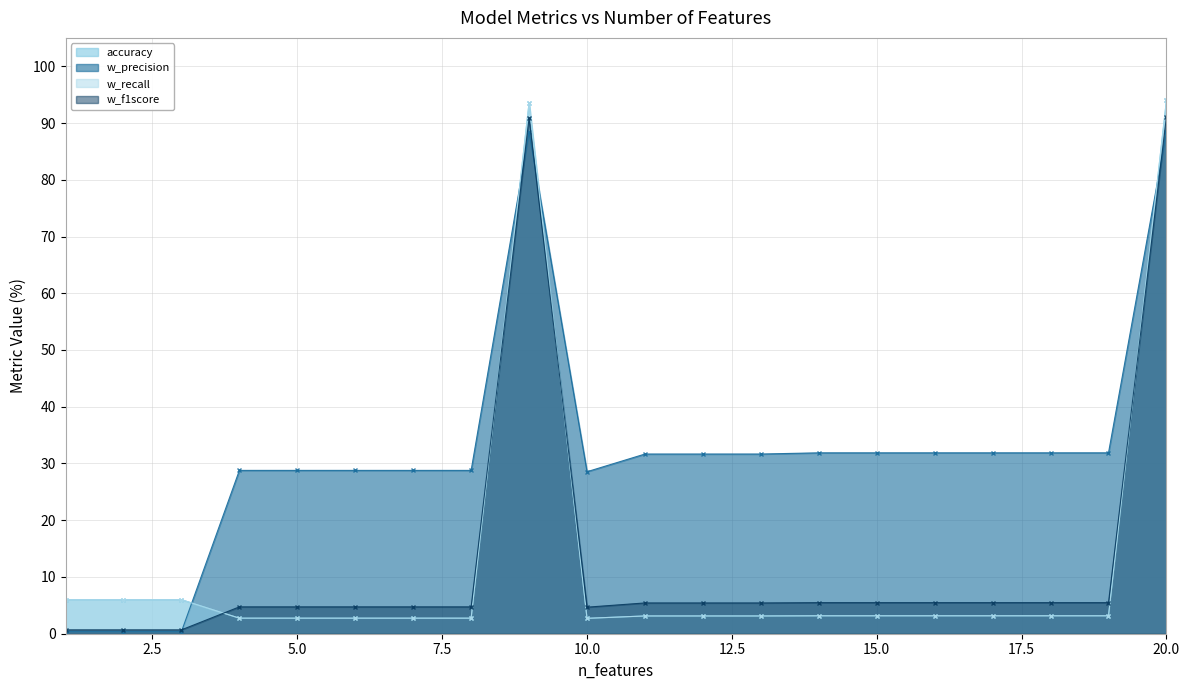

Does the chart display data point markers on the line(s)?

Yes